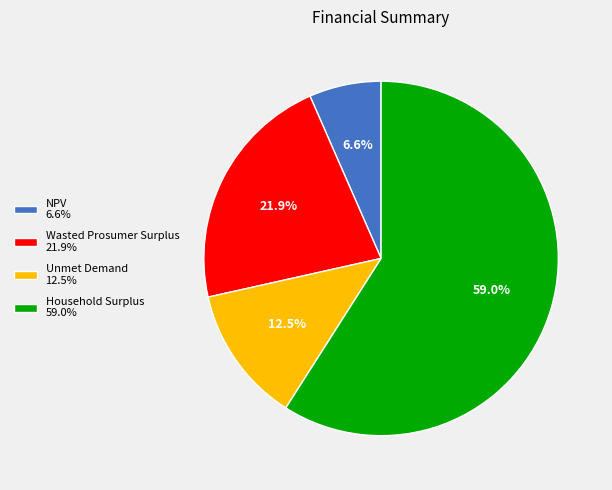

Between Household Surplus and Unmet Demand, which is larger?

Household Surplus